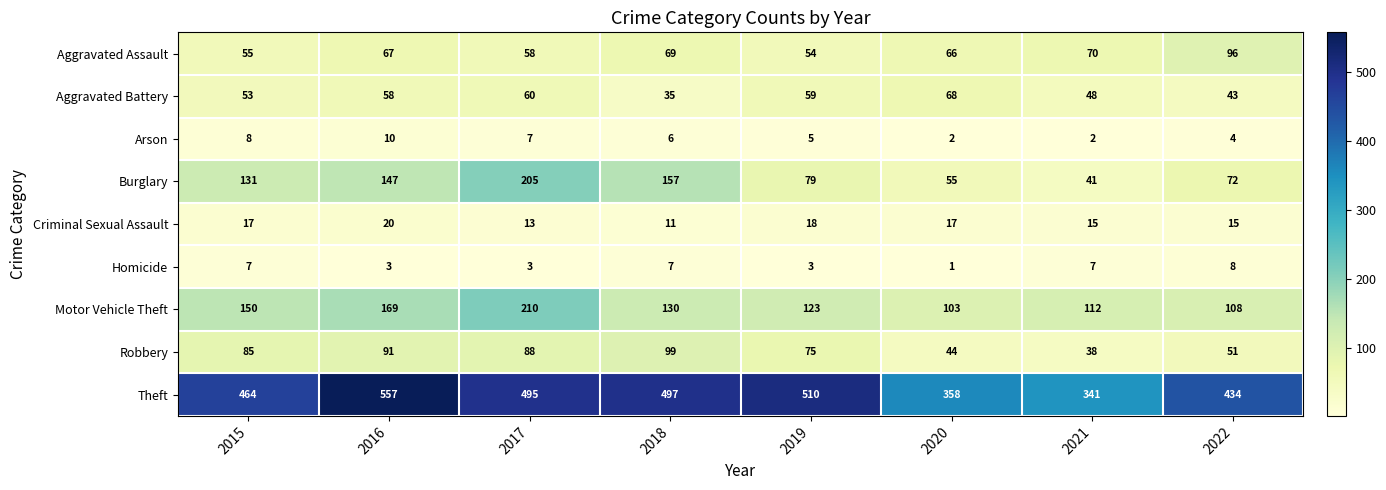

Which series changed the most between 2018 and 2019?

Burglary